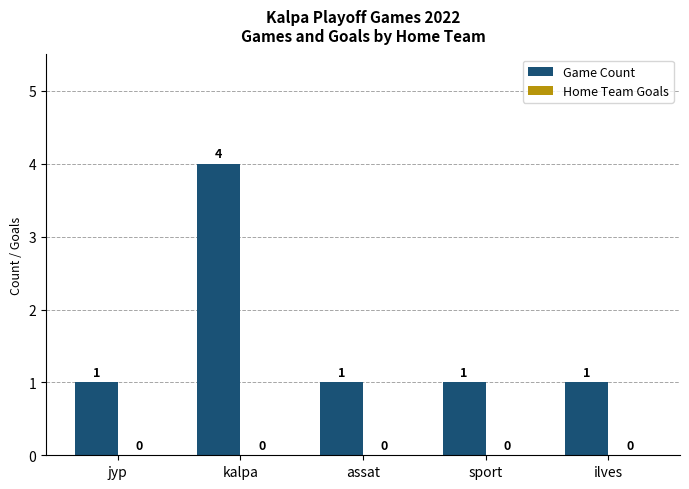

What value does the data have at kalpa?

4